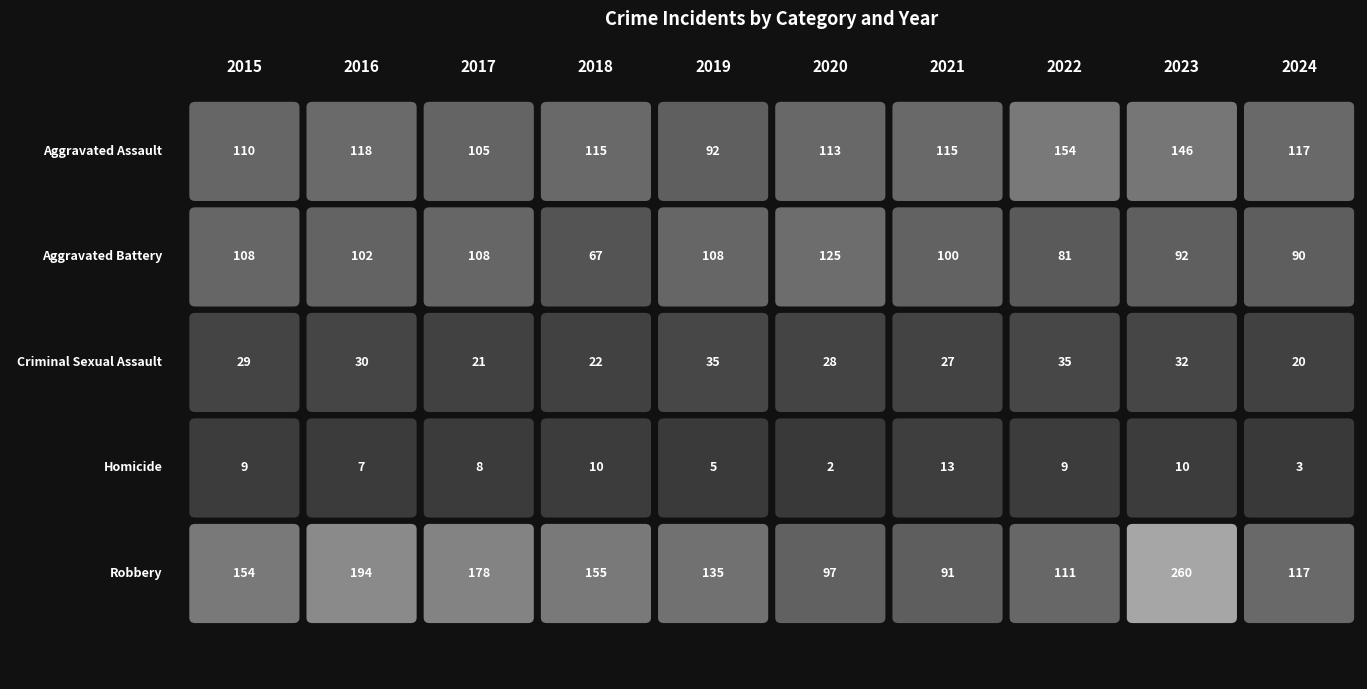

Is the value of Aggravated Assault at 2019 greater than the value of Aggravated Battery at 2019?

No